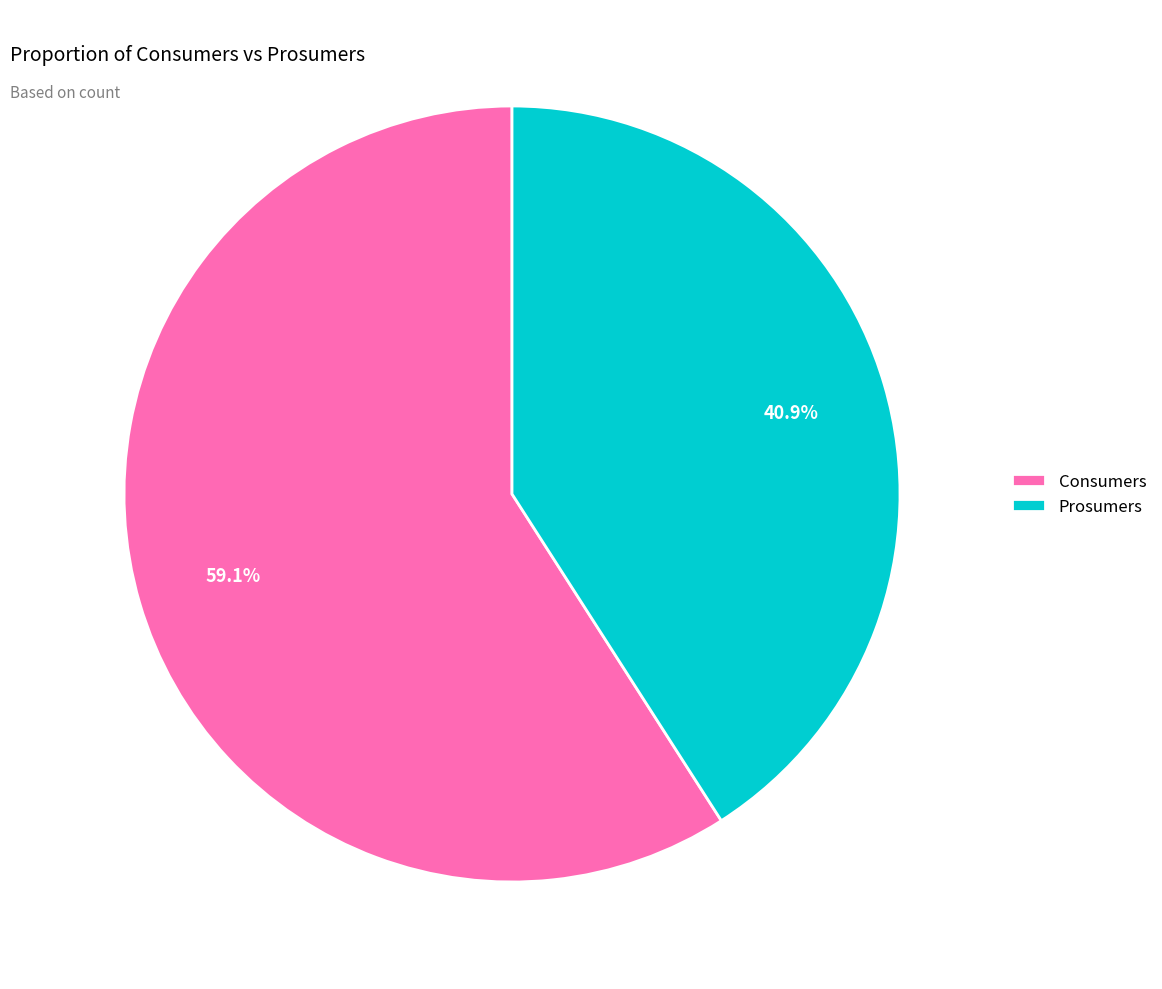

To the nearest percent, what is the difference between the Consumers and Prosumers slice percentages?

18%